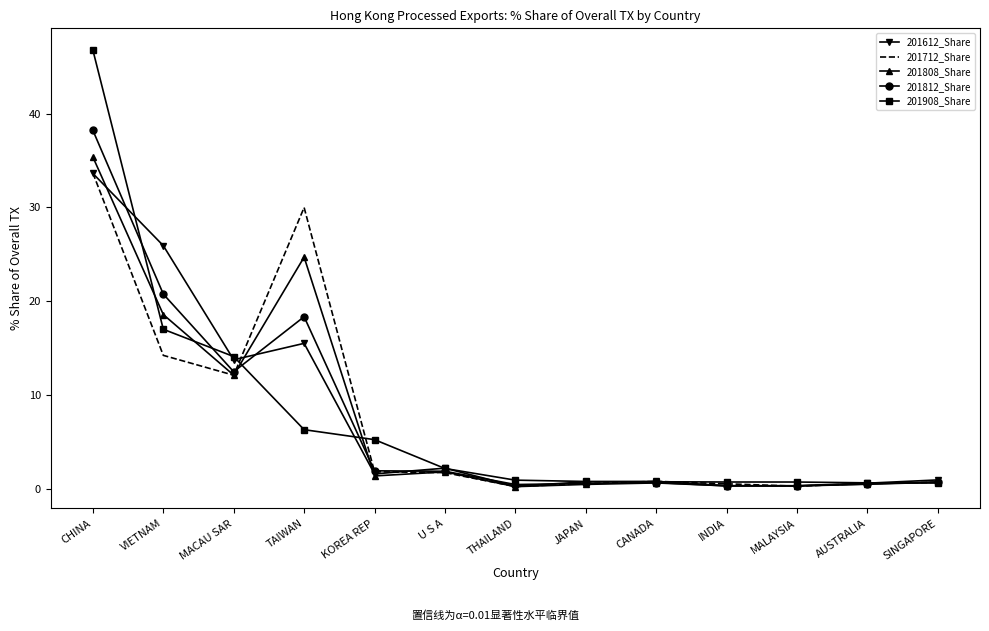

At which category is the sum across all series the highest?

CHINA